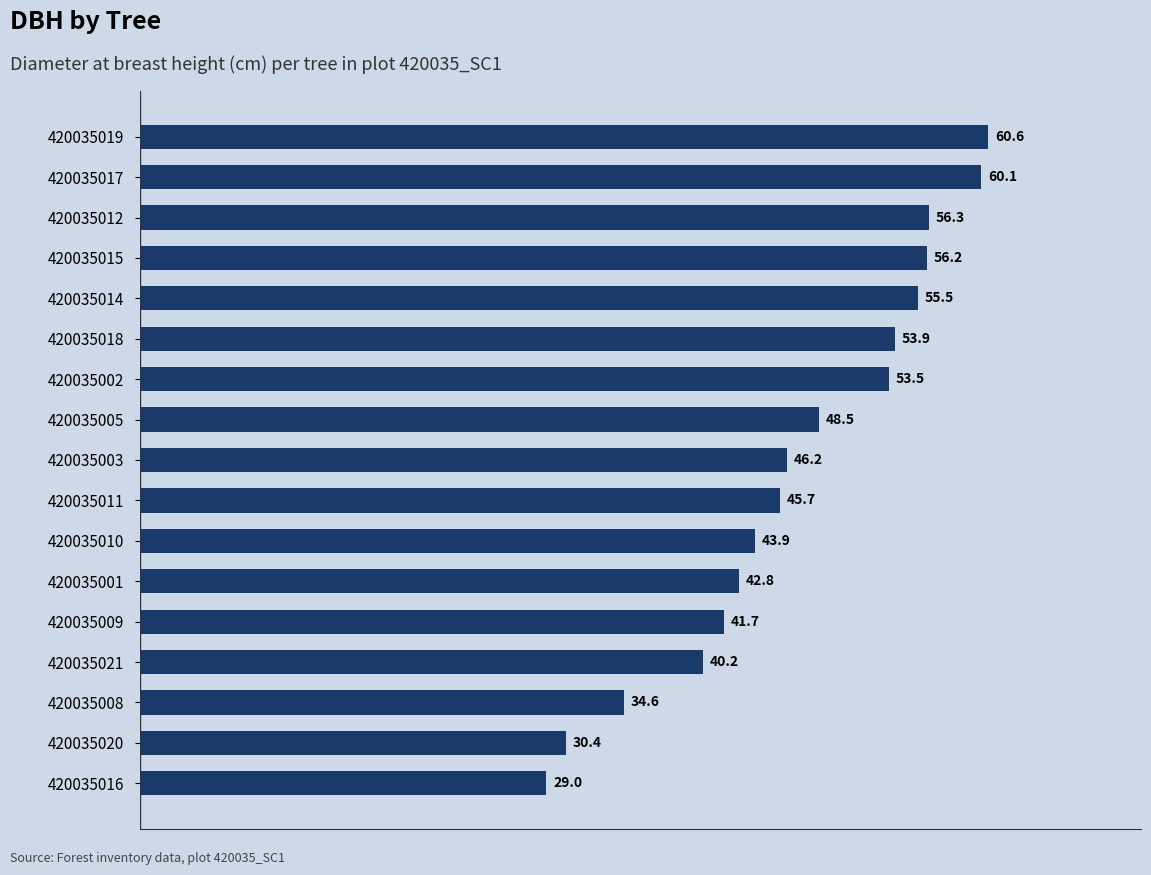

Does the chart contain stacked bars?

No